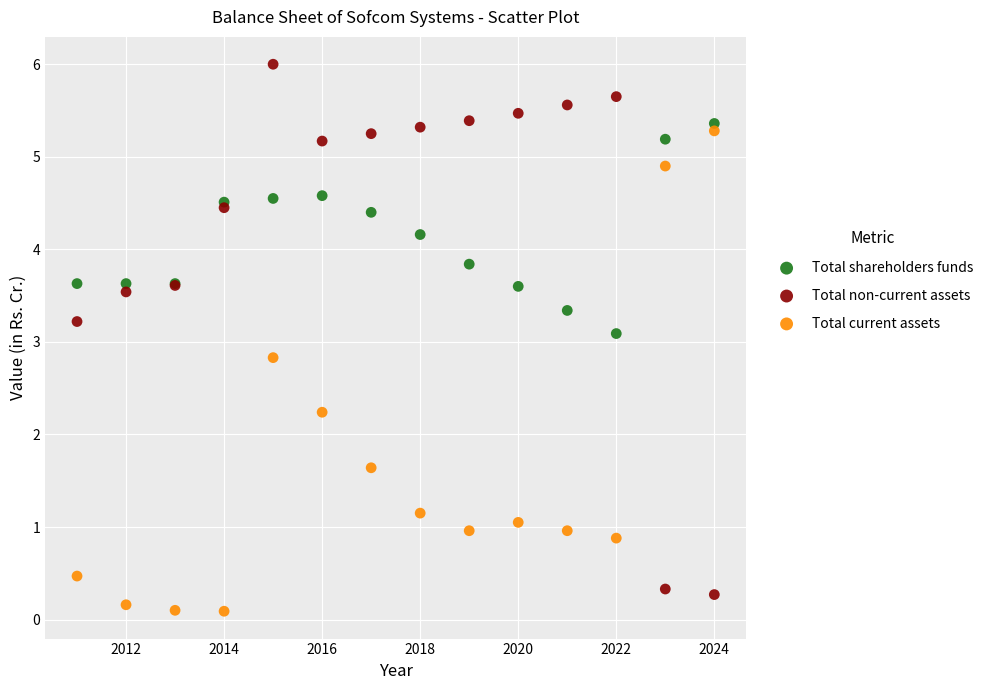

Which series has the largest Y range (max minus min)?

Total non-current assets